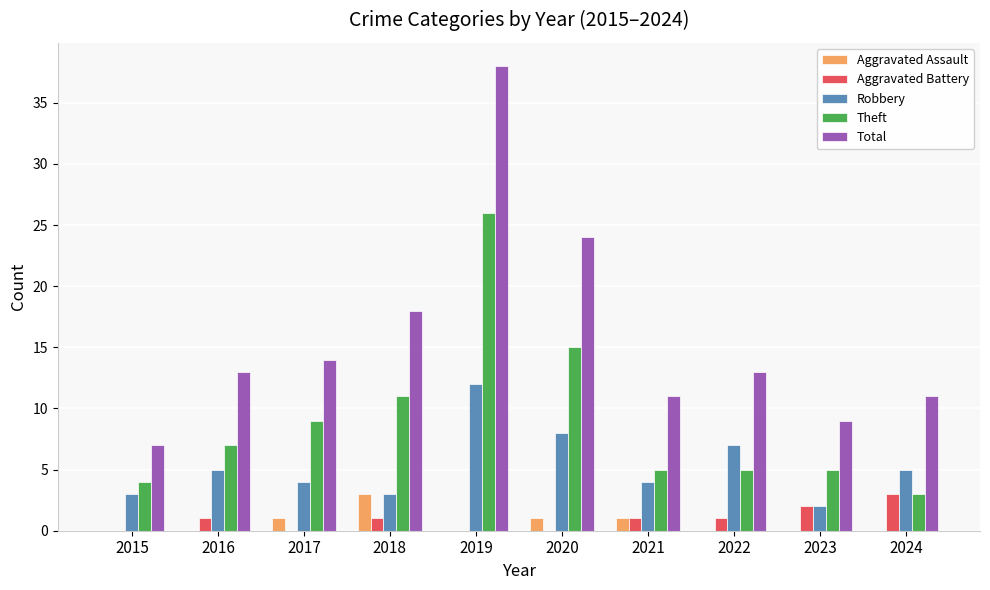

Reading left to right, extract all data points from this chart.

Aggravated Assault: 2015=0	2016=0	2017=1	2018=3	2019=0	2020=1	2021=1	2022=0	2023=0	2024=0
Aggravated Battery: 2015=0	2016=1	2017=0	2018=1	2019=0	2020=0	2021=1	2022=1	2023=2	2024=3
Robbery: 2015=3	2016=5	2017=4	2018=3	2019=12	2020=8	2021=4	2022=7	2023=2	2024=5
Theft: 2015=4	2016=7	2017=9	2018=11	2019=26	2020=15	2021=5	2022=5	2023=5	2024=3
Total: 2015=7	2016=13	2017=14	2018=18	2019=38	2020=24	2021=11	2022=13	2023=9	2024=11